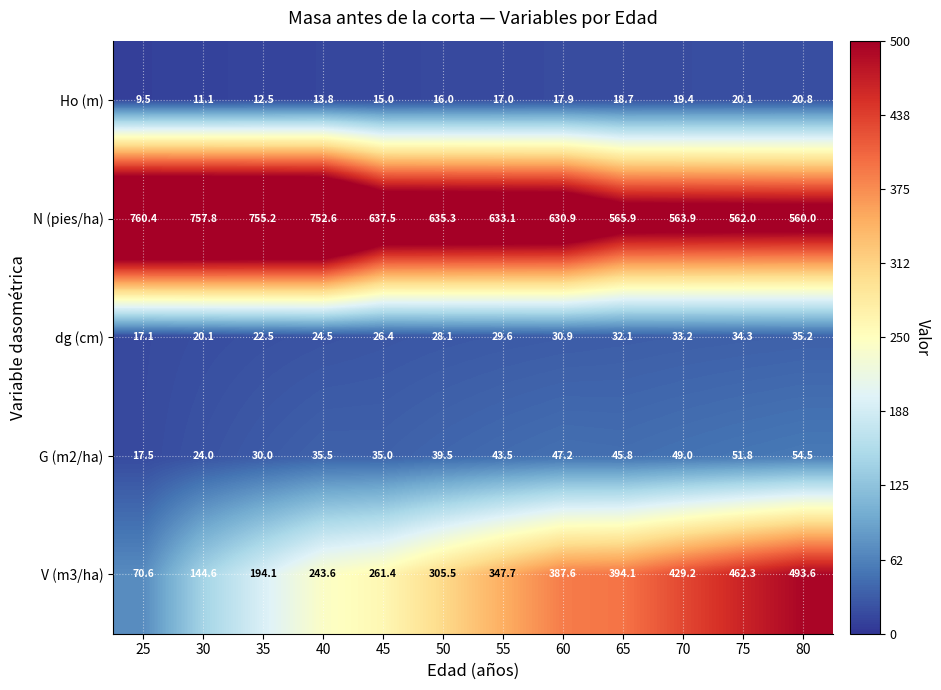

At how many categories does at least one series exceed 306?

12